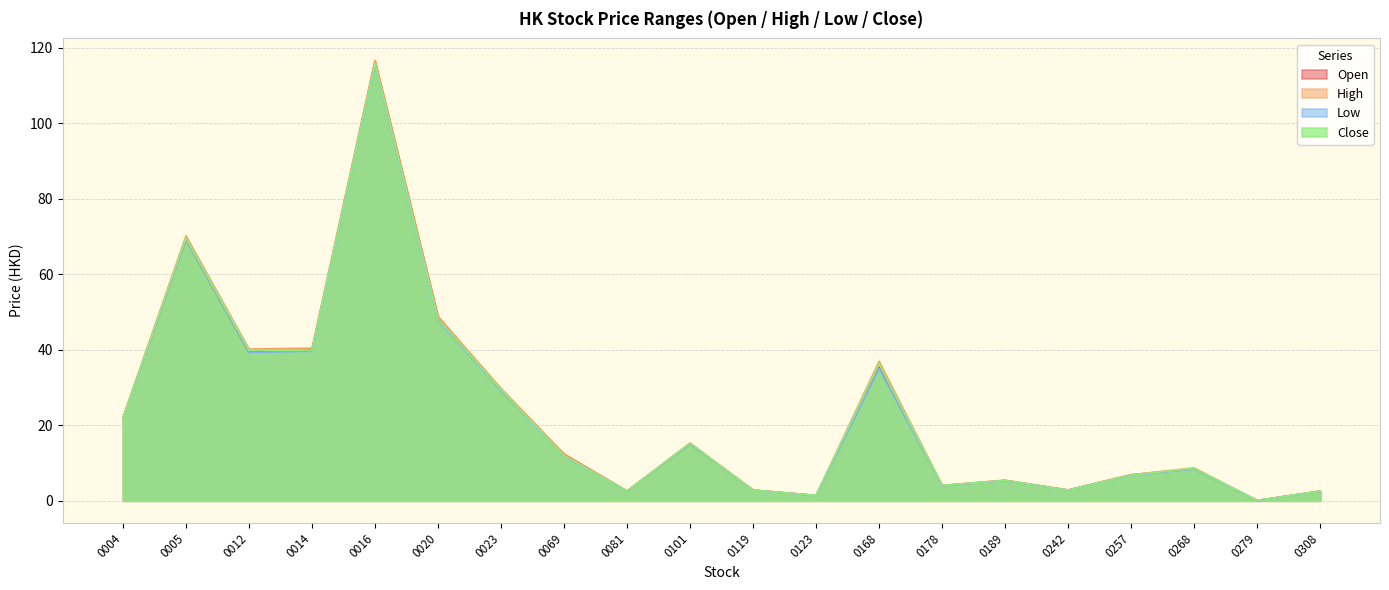

The value of Low at 0005 is 106.0. True or false?

False